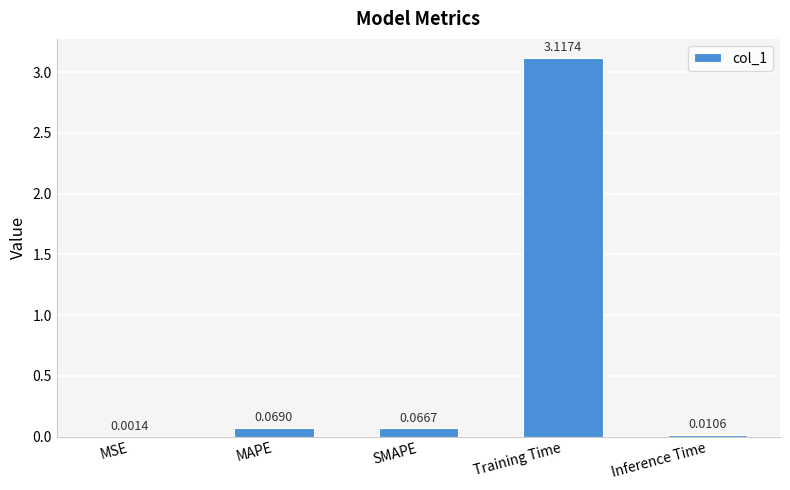

Which has a higher value, Training Time or MSE?

Training Time